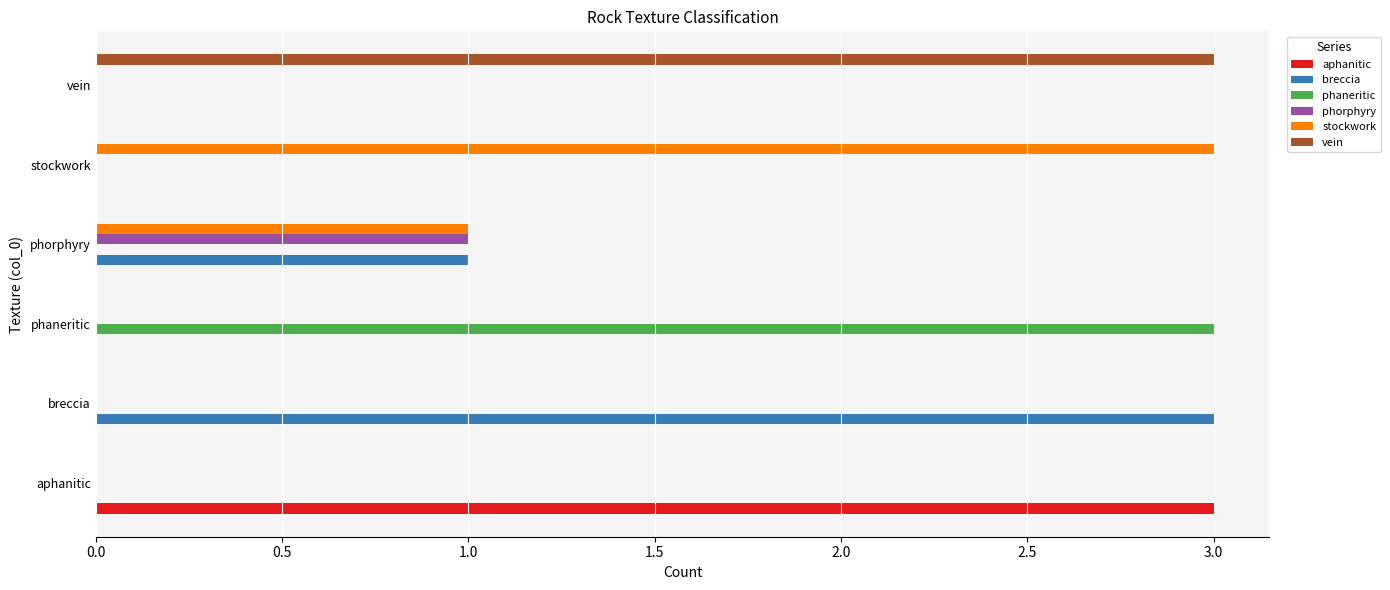

Is it true that aphanitic equals 0 at stockwork?

True